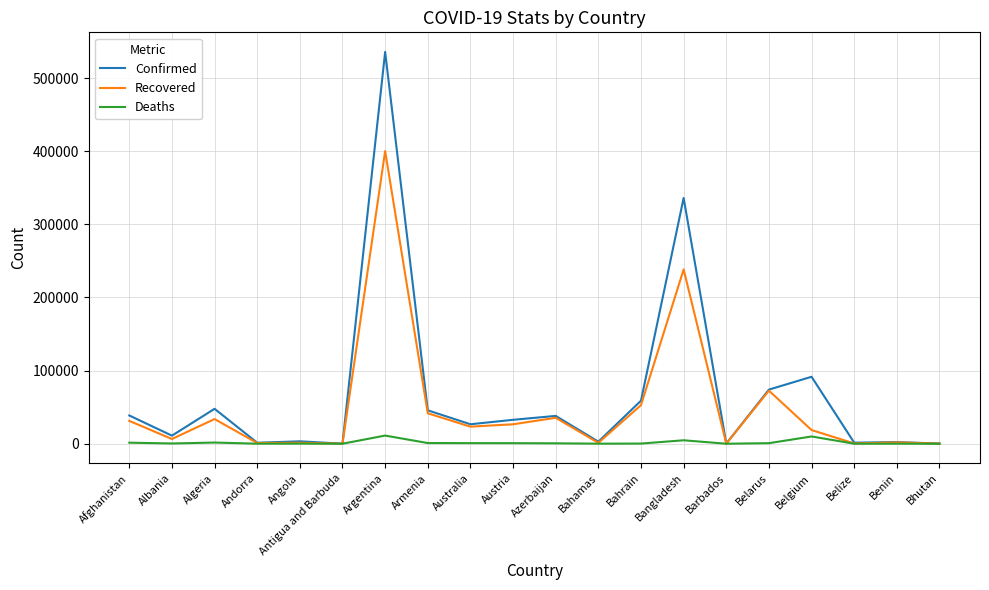

True or false: Recovered has more than 1 points higher than both neighbors.

True